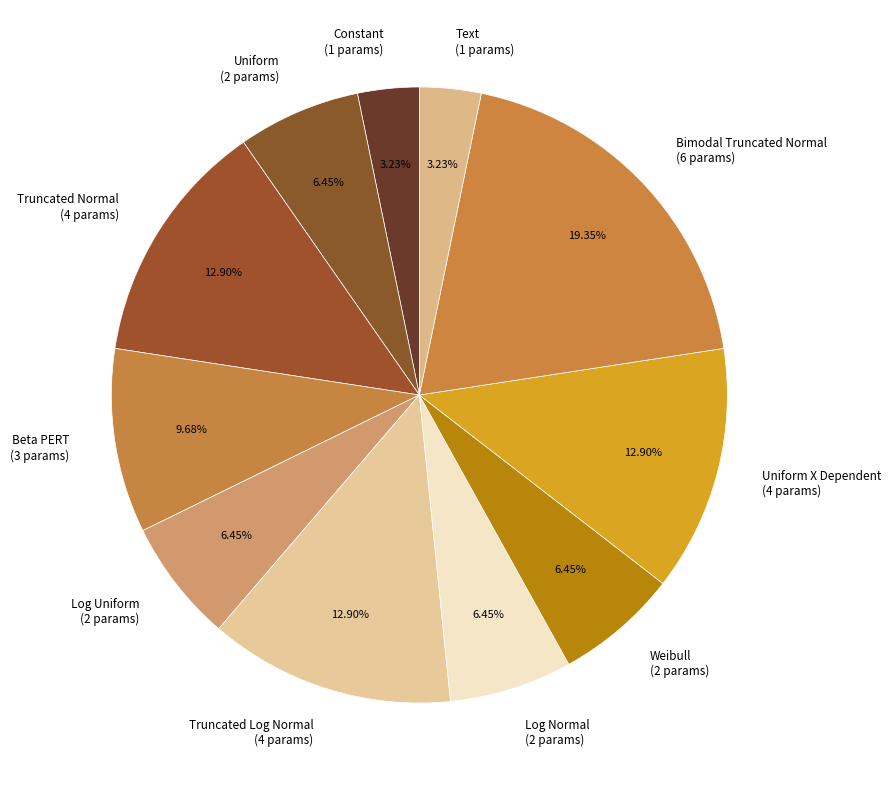

Is Uniform (2 params) the majority of the pie?

No